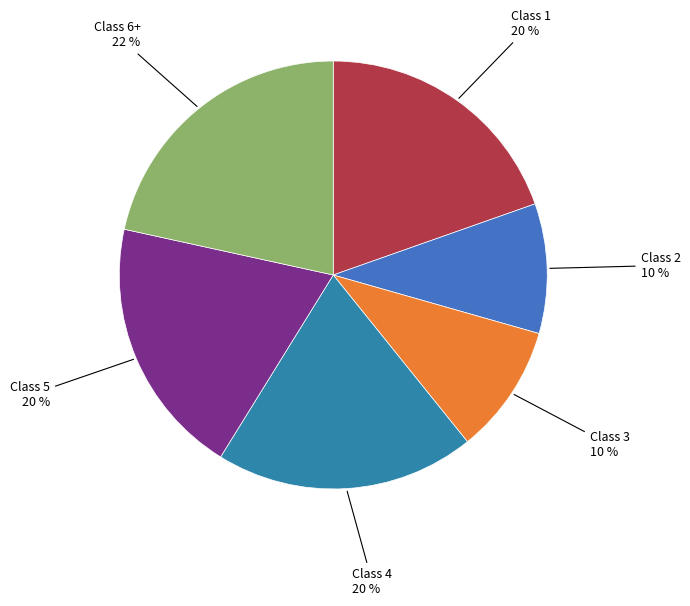

How many segments does this pie chart have?

6